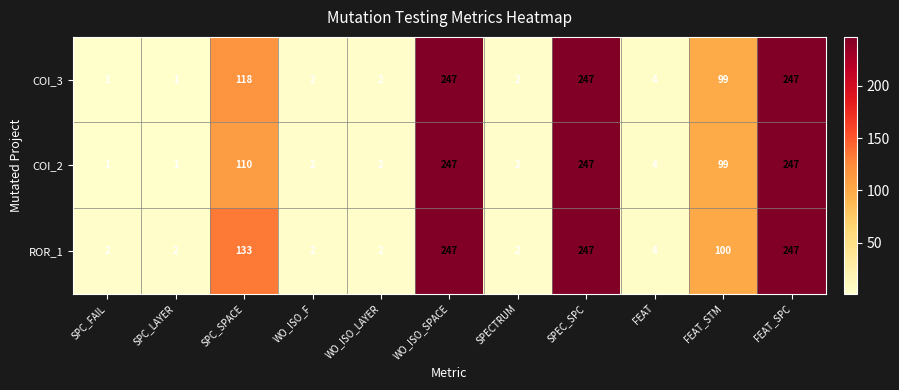

Which series changed the most between SPC_FAIL and SPC_SPACE?

ROR_1